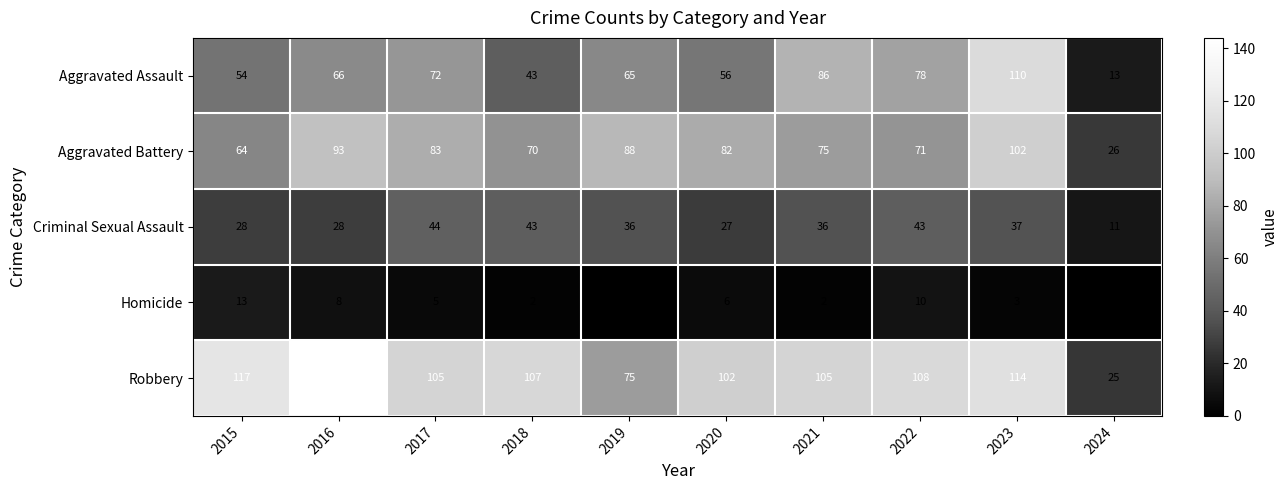

Which label corresponds to the largest value in the chart?

2016